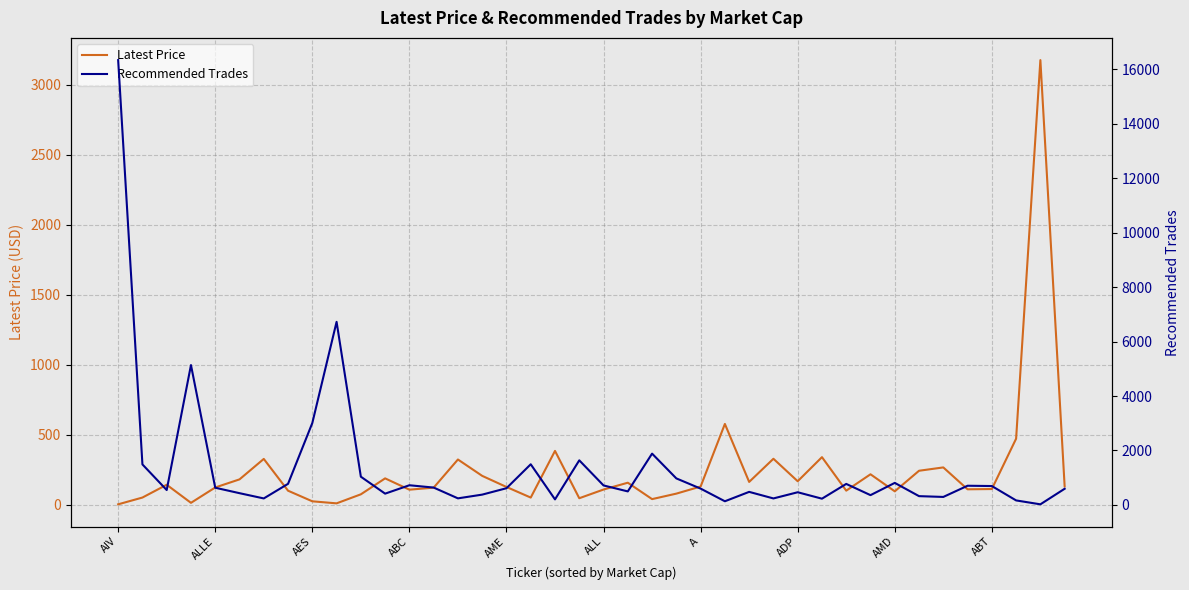

Is it true that Latest Price equals 128.7 at AME?

True